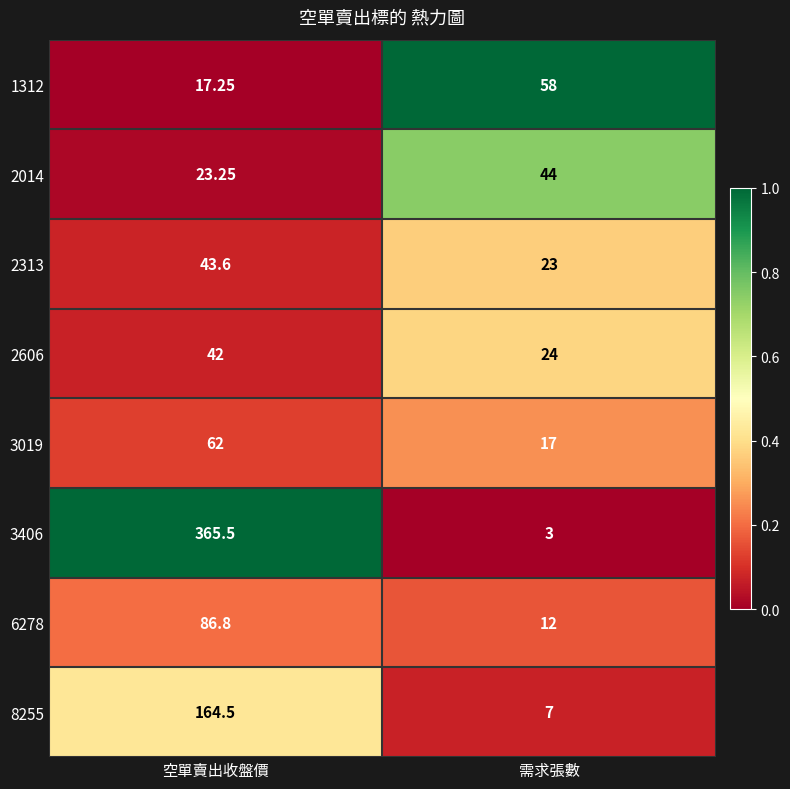

Which category has the highest value across all series?

空單賣出收盤價